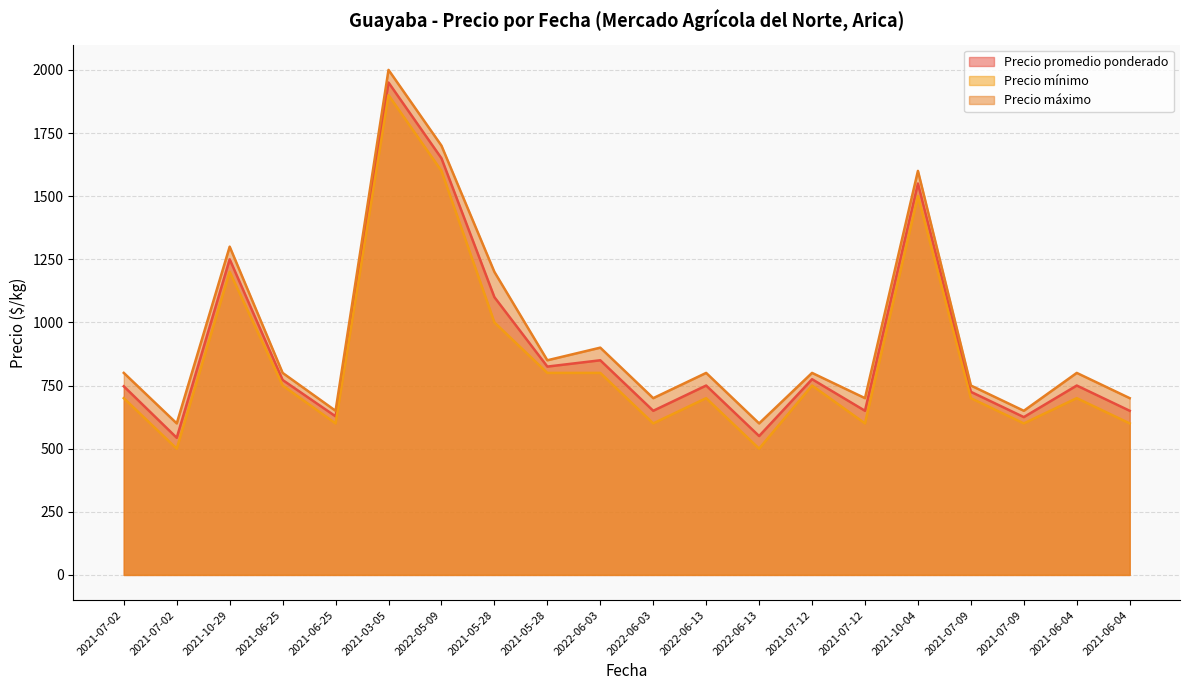

How many data points in Precio máximo are less than 800?

8